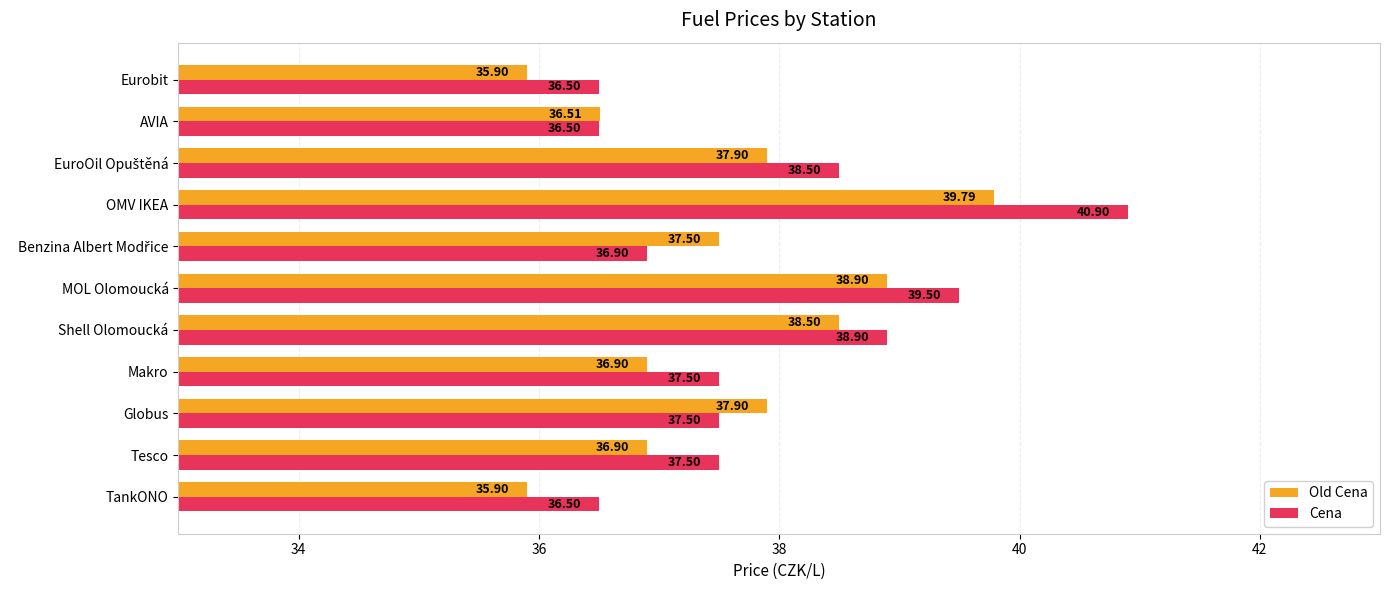

What is the average value of the Old Cena series?

37.5